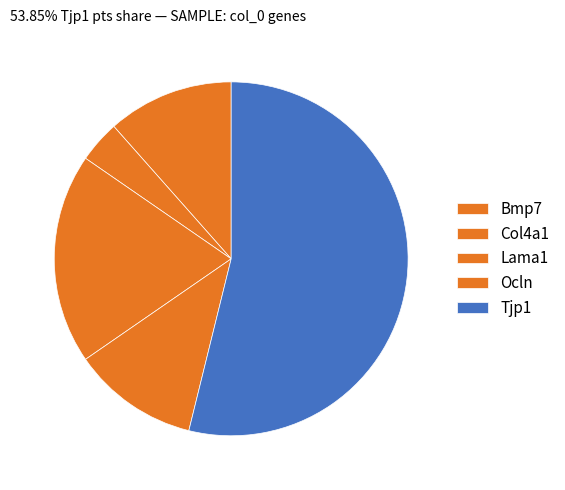

The Lama1 slice represents 27% of the pie. True or false?

False